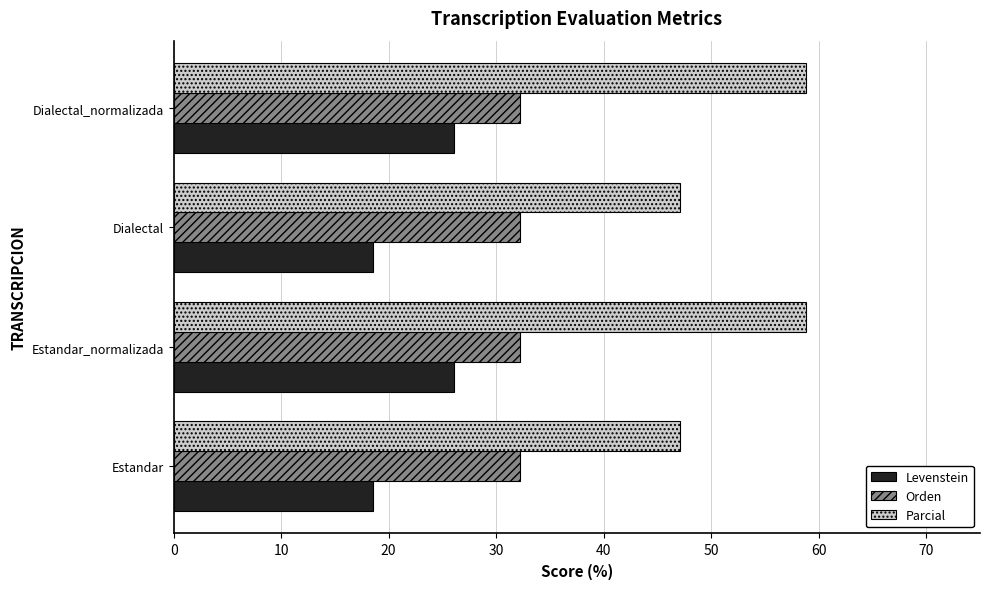

Rank the series by their maximum value, from highest to lowest.

Parcial, Orden, Levenstein